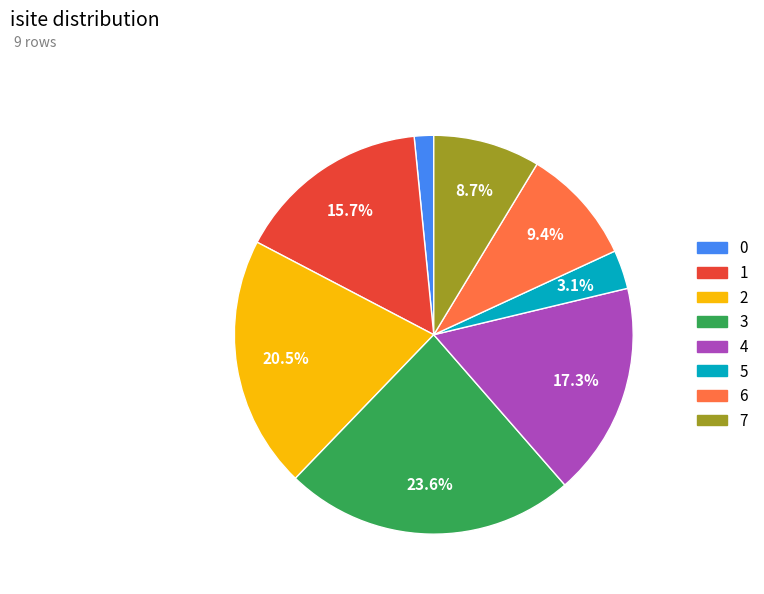

Which category has the biggest portion of the pie?

3